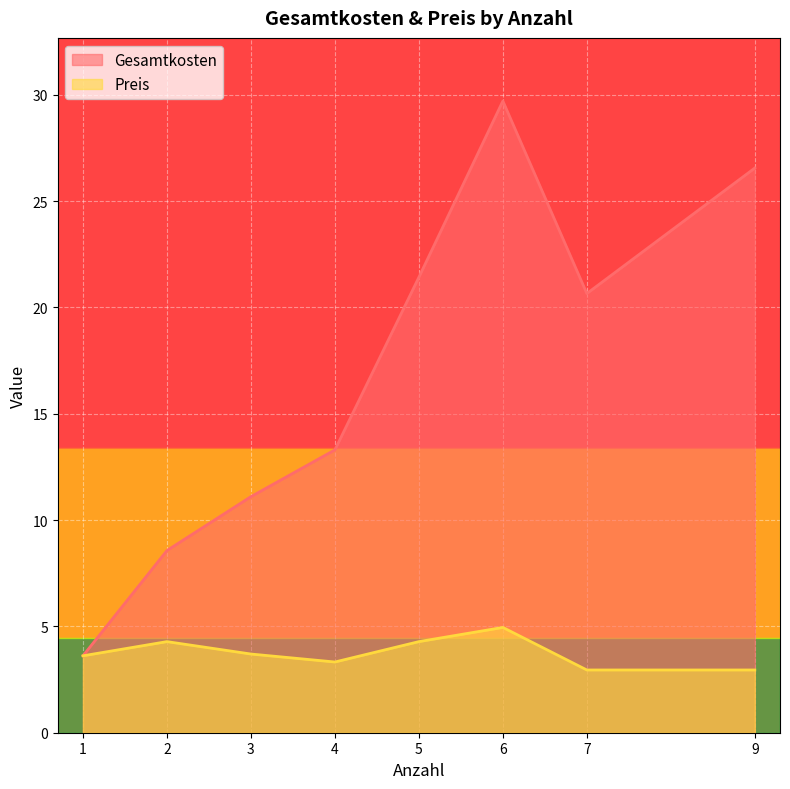

True or false: Preis has a value of 0.8 at 4.

False